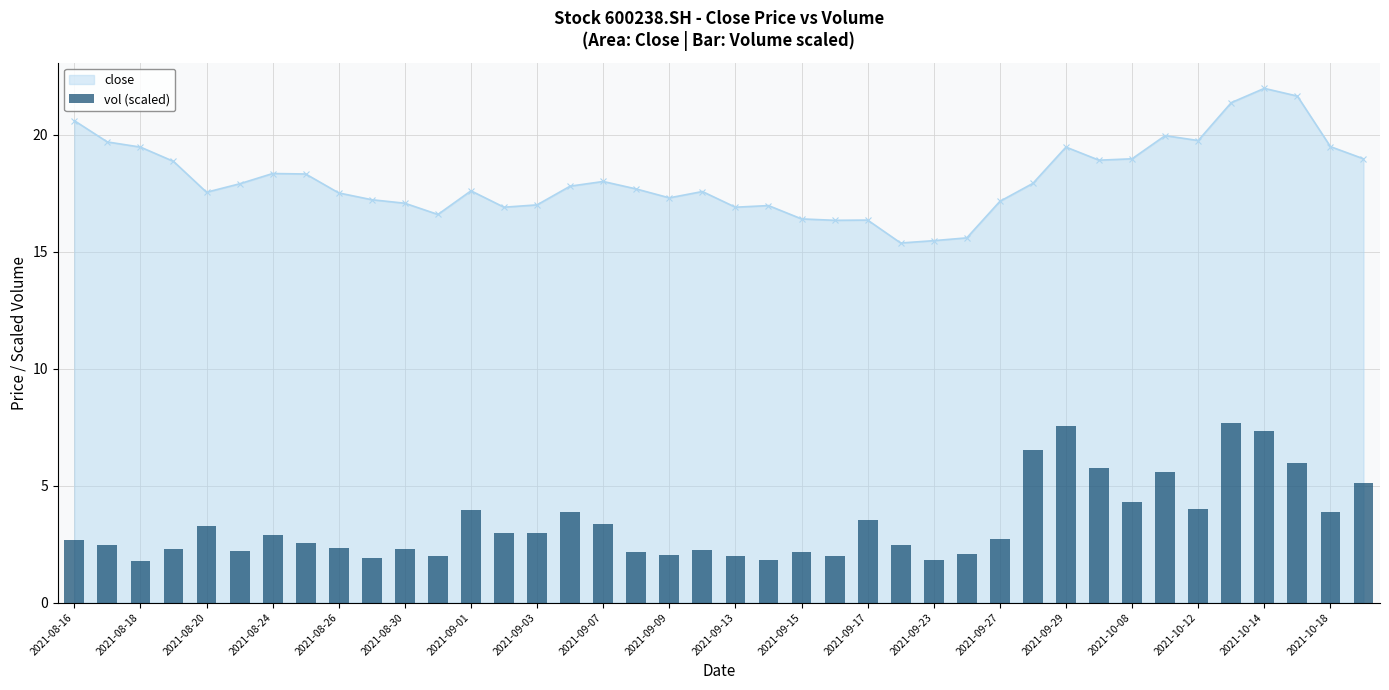

The value of close at 2021-10-08 is 19.0. True or false?

True